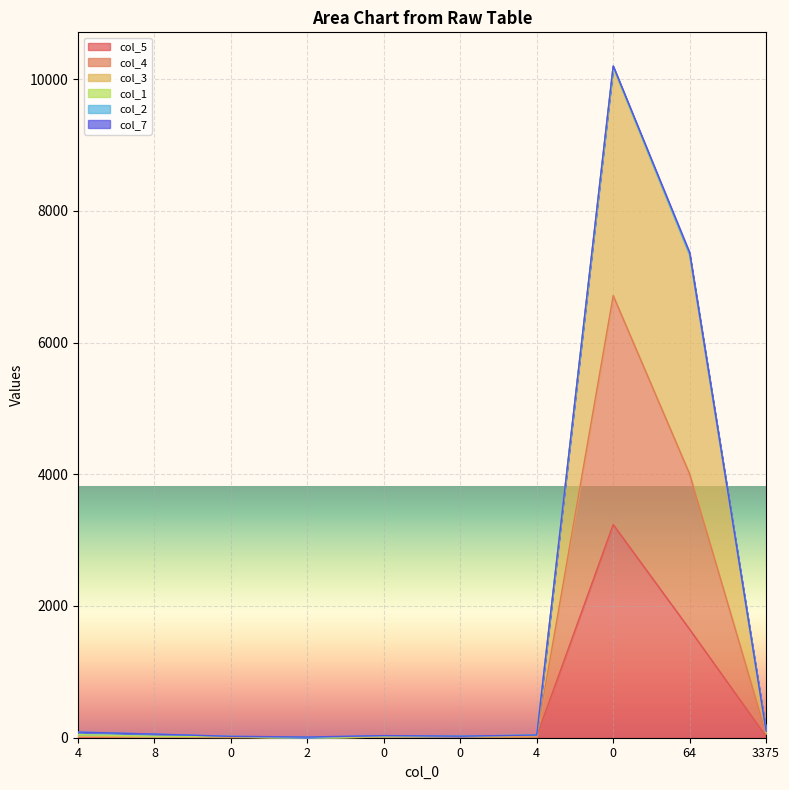

Which series has the largest total across all categories?

col_3